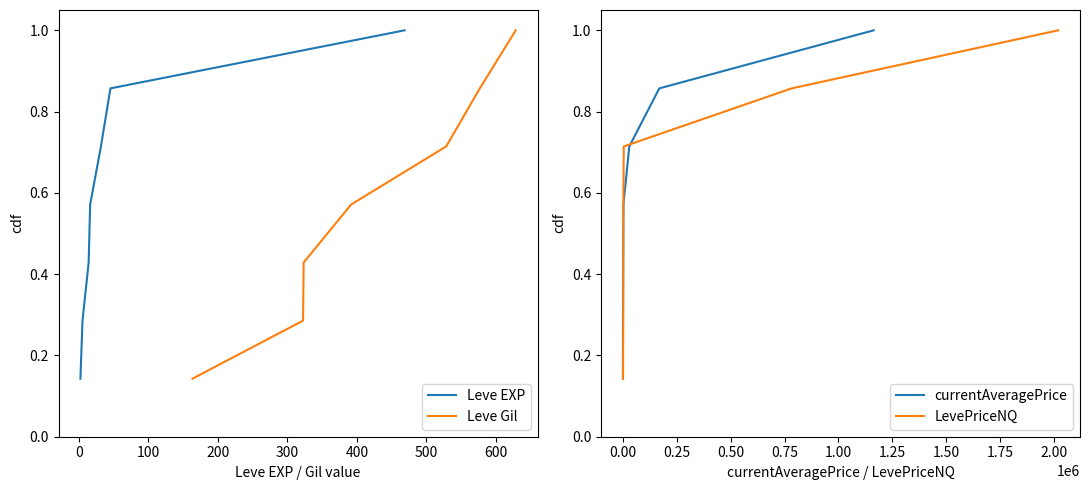

What are all the series names shown in the legend?

Leve EXP, Leve Gil, currentAveragePrice, LevePriceNQ